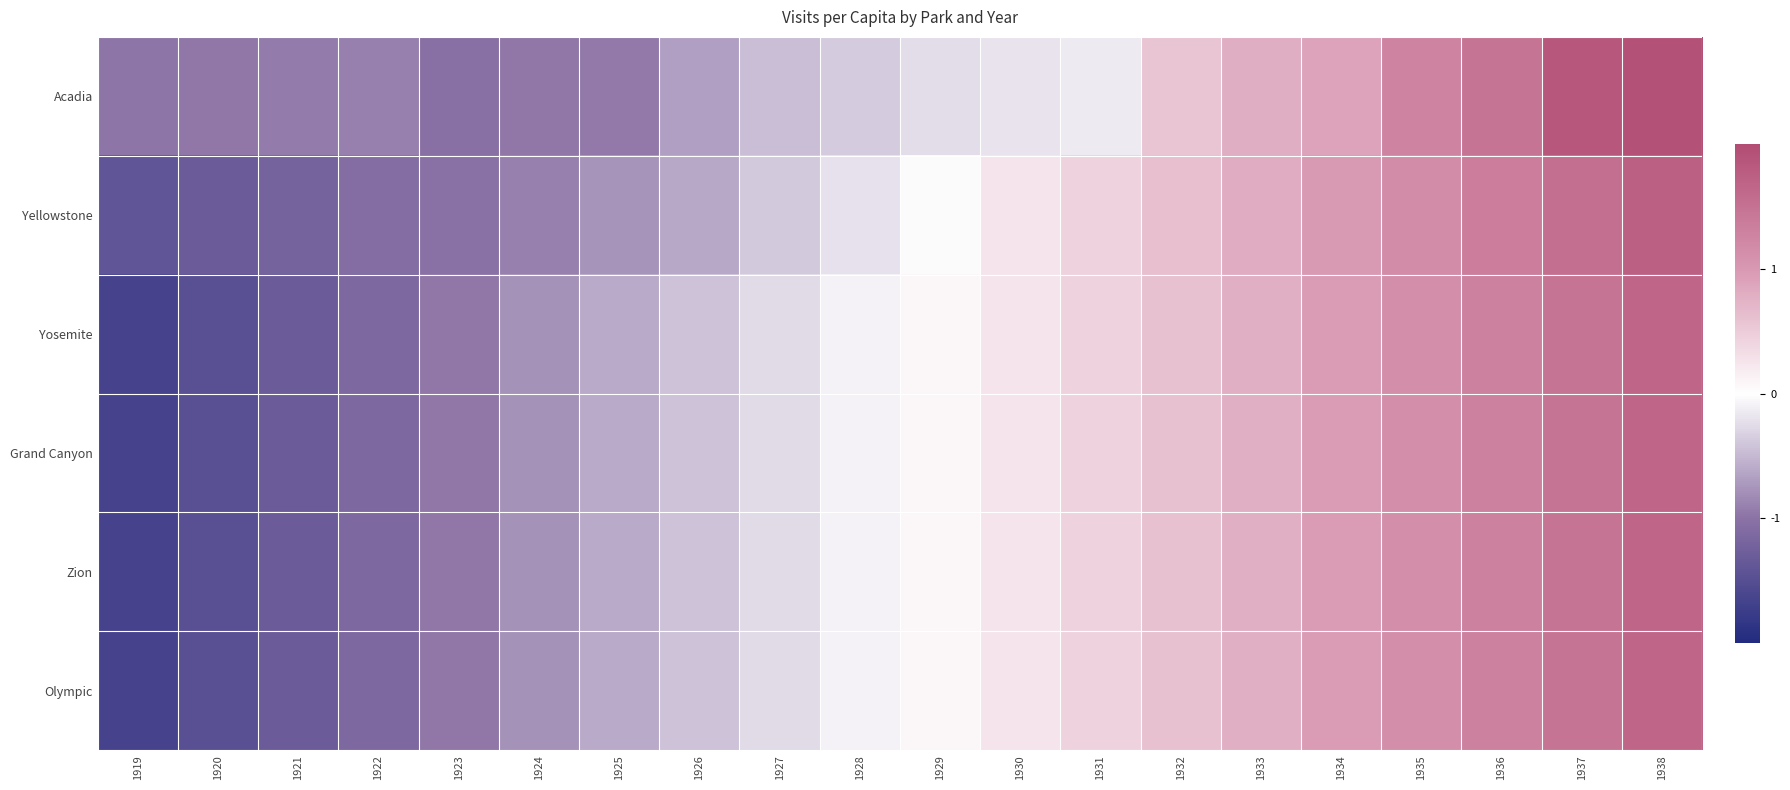

Which has a higher value, 1934 or 1927?

1934